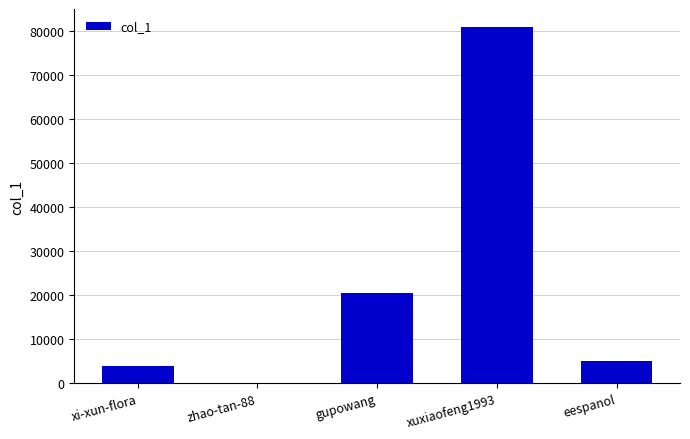

The chart shows a value of 20433 at gupowang. True or false?

True